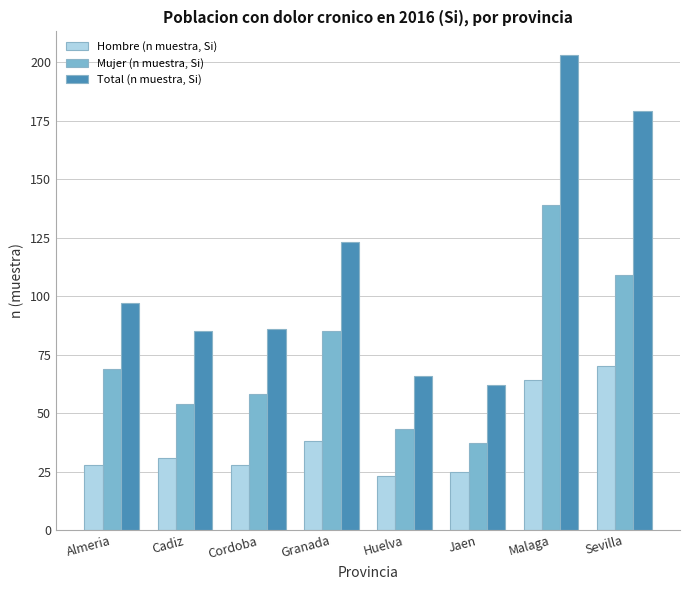

What is the label of the 8th bar from the left?

Sevilla